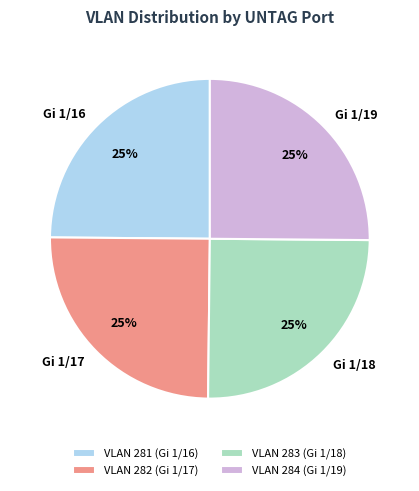

Approximately how many times larger is the value at Gi 1/17 compared to Gi 1/16?

1.0